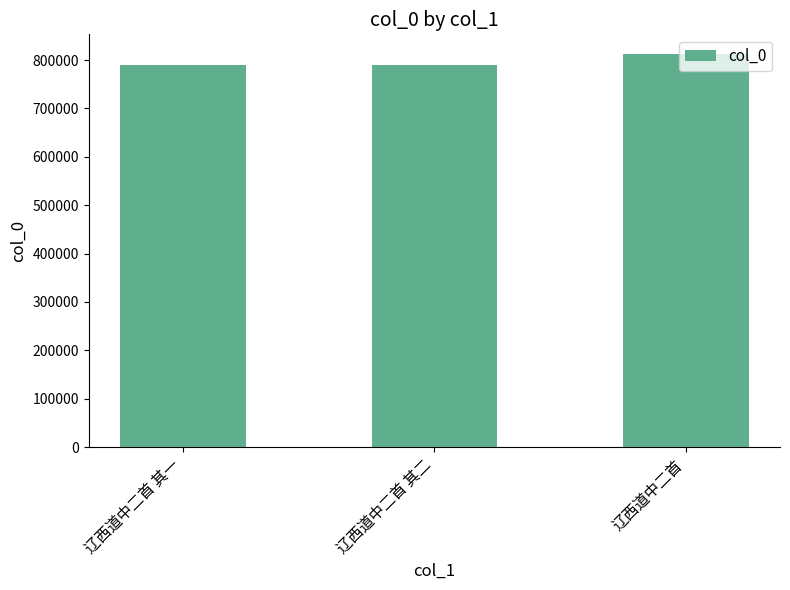

What is the average value?

797564